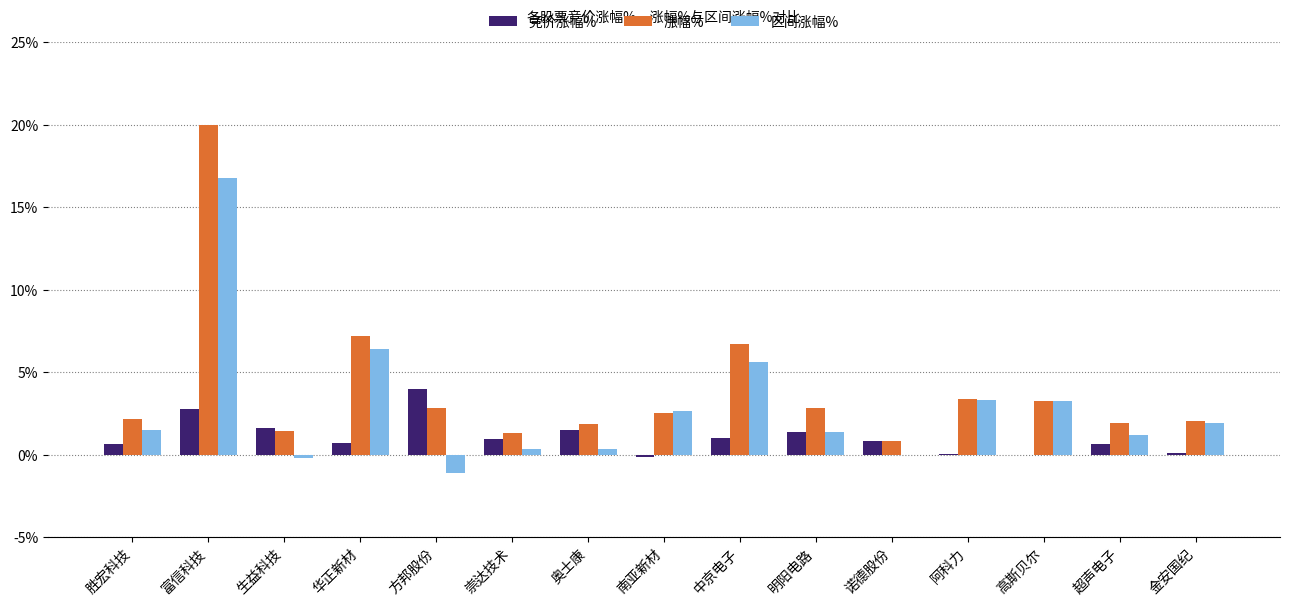

True or false: 区间涨幅% has a value of 16.8 at 富信科技.

True